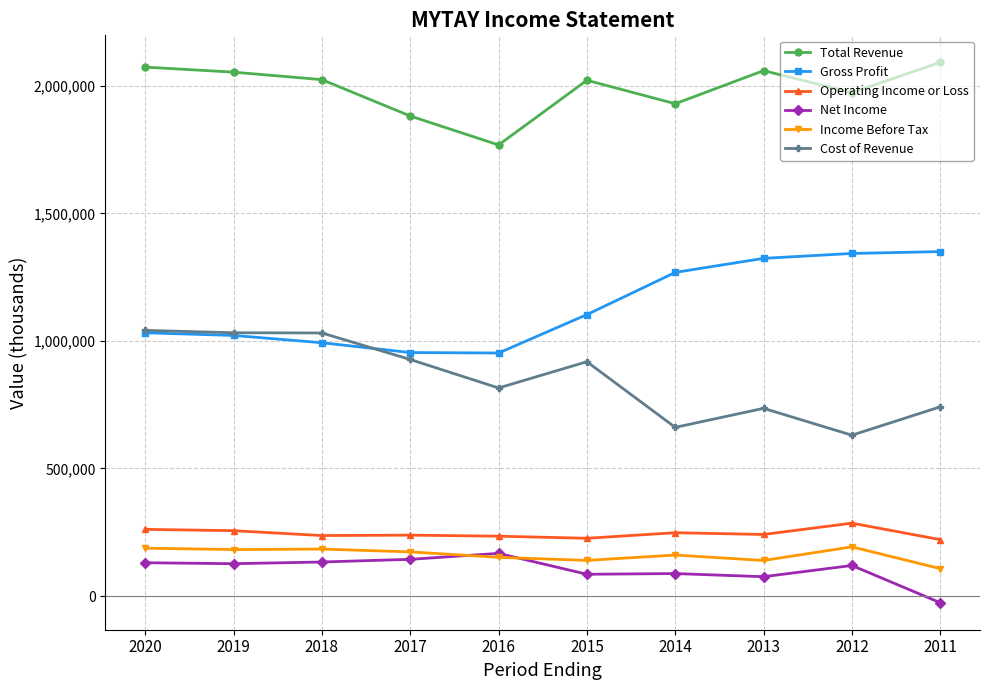

The Cost of Revenue series shows 1395069 at 2017. True or false?

False